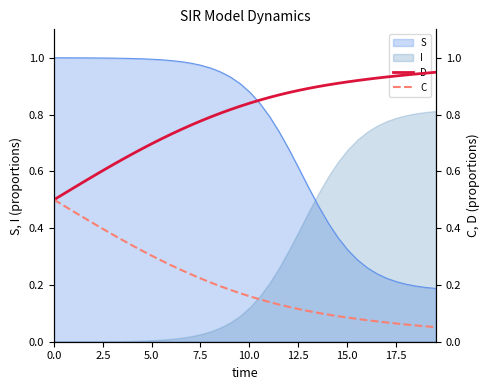

How many intersections are there between S and I?

1